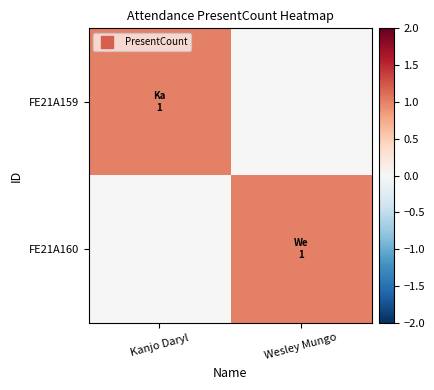

Which category has the lowest value across all series?

Wesley Mungo